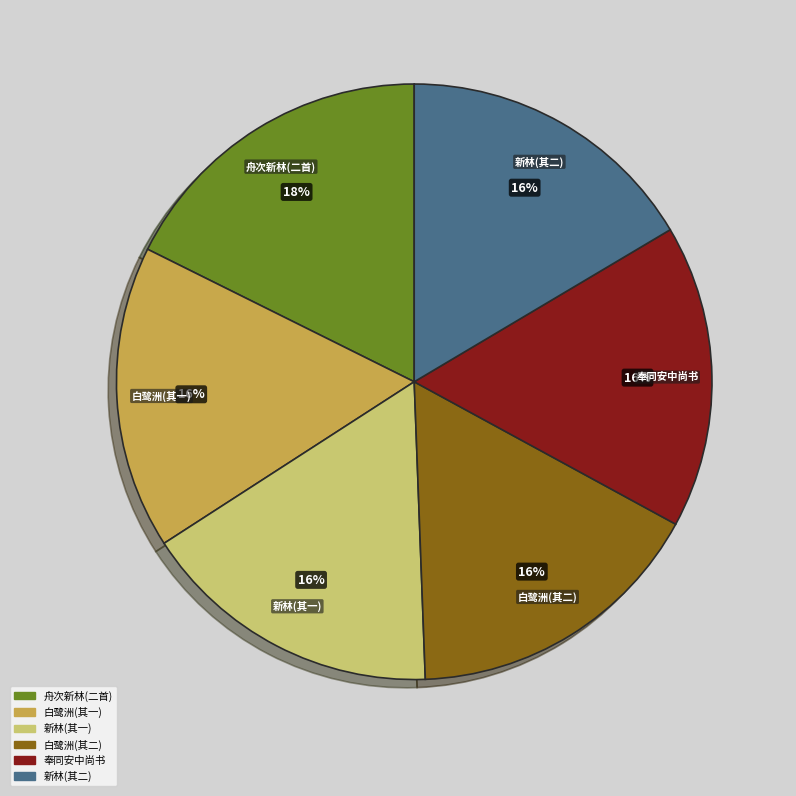

To the nearest percent, what is the average slice percentage?

17%